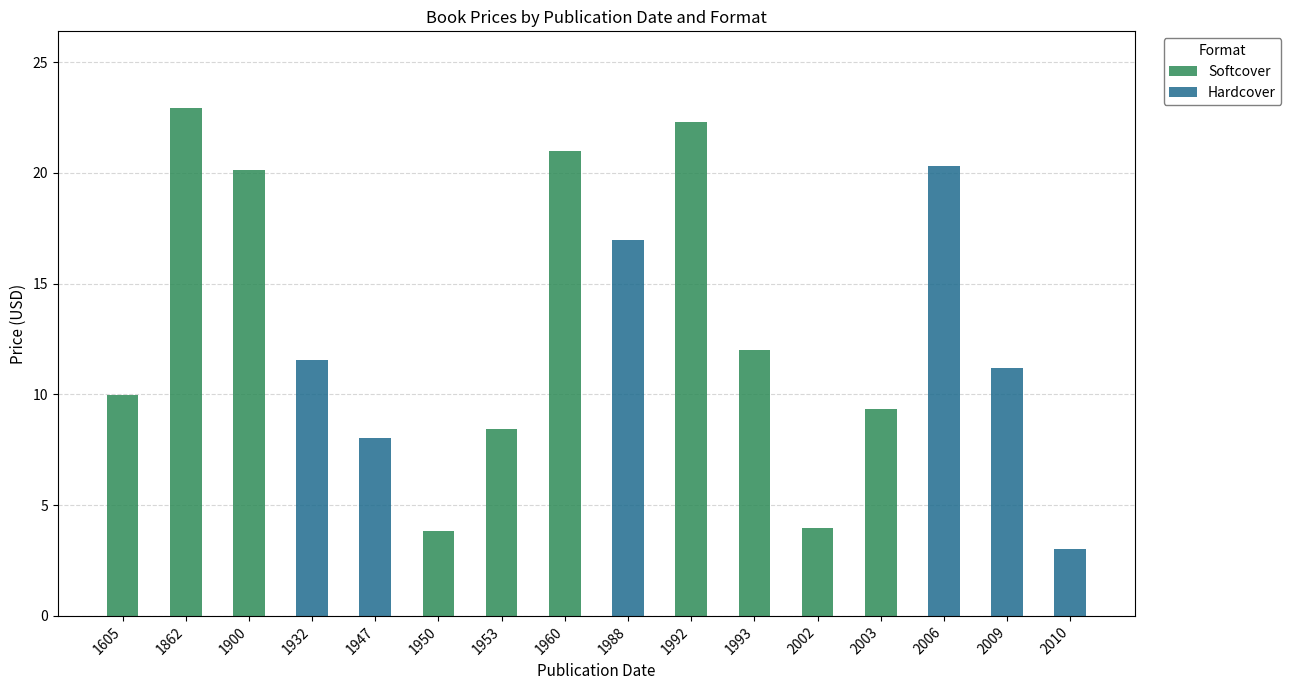

True or false: Softcover has a value of -12.0 at 1988.

False